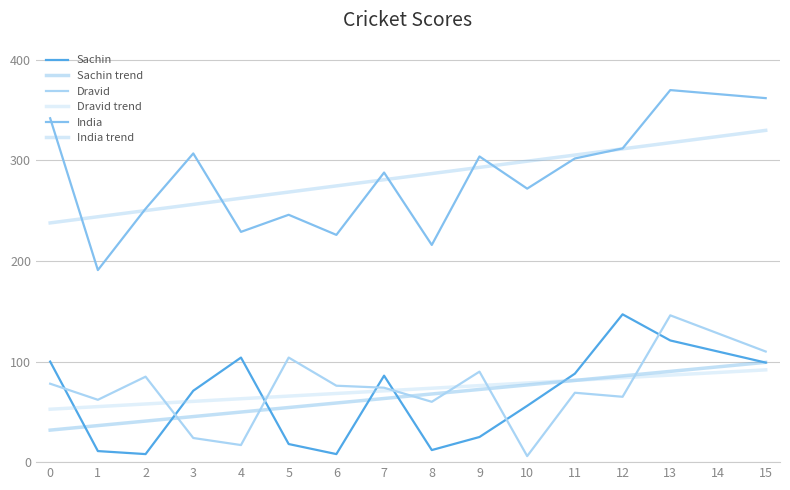

How many lines are shown in the chart?

6